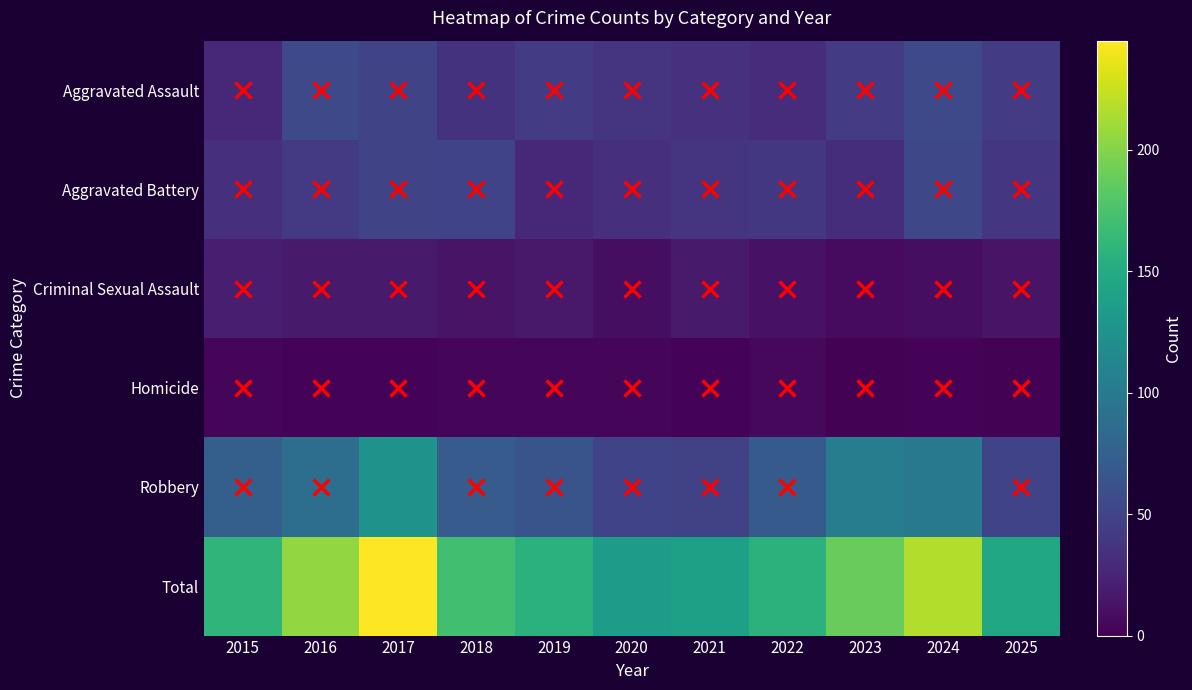

What is the difference between the highest and lowest values at 2021?

137